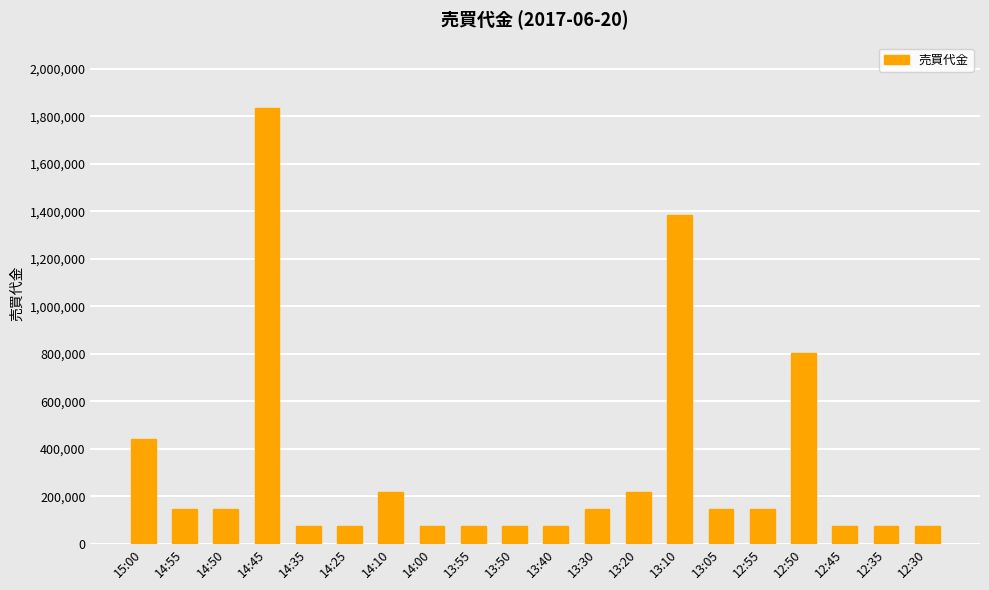

The chart shows a value of 802900 at 12:50. True or false?

True